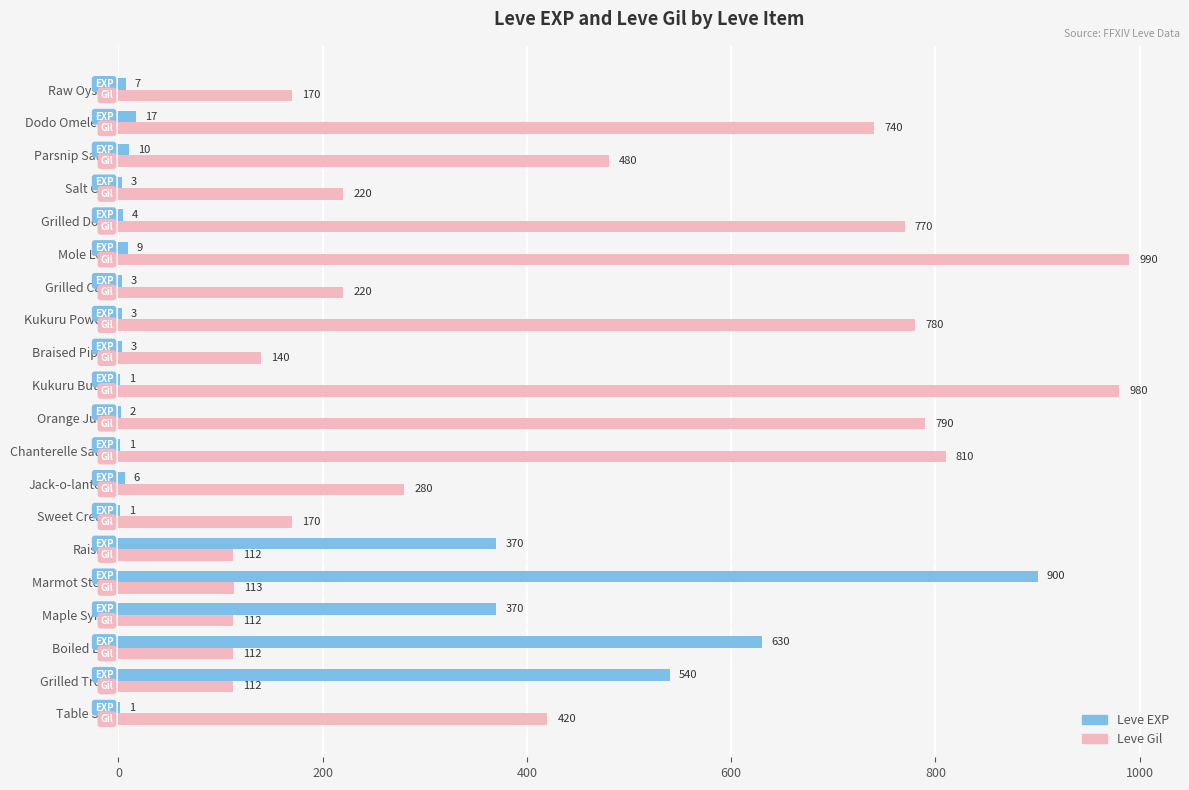

What is the average value of the Leve EXP series?

144